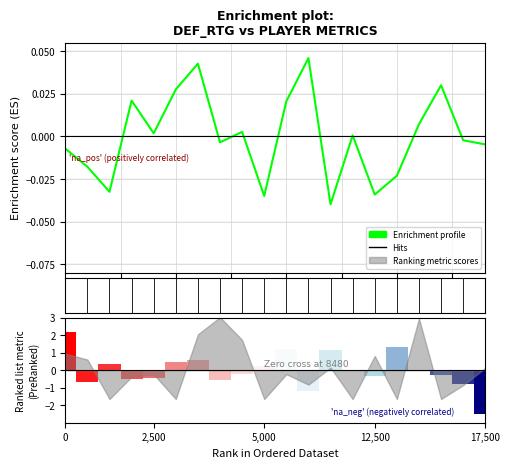

The chart shows a value of 0.0 at 12,500. True or false?

False